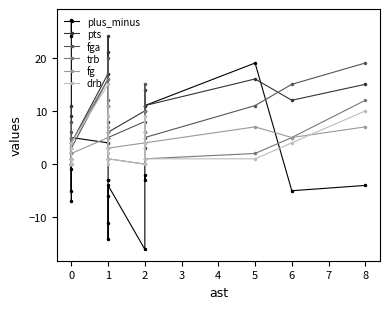

How many intersections are there between fg and plus_minus?

7